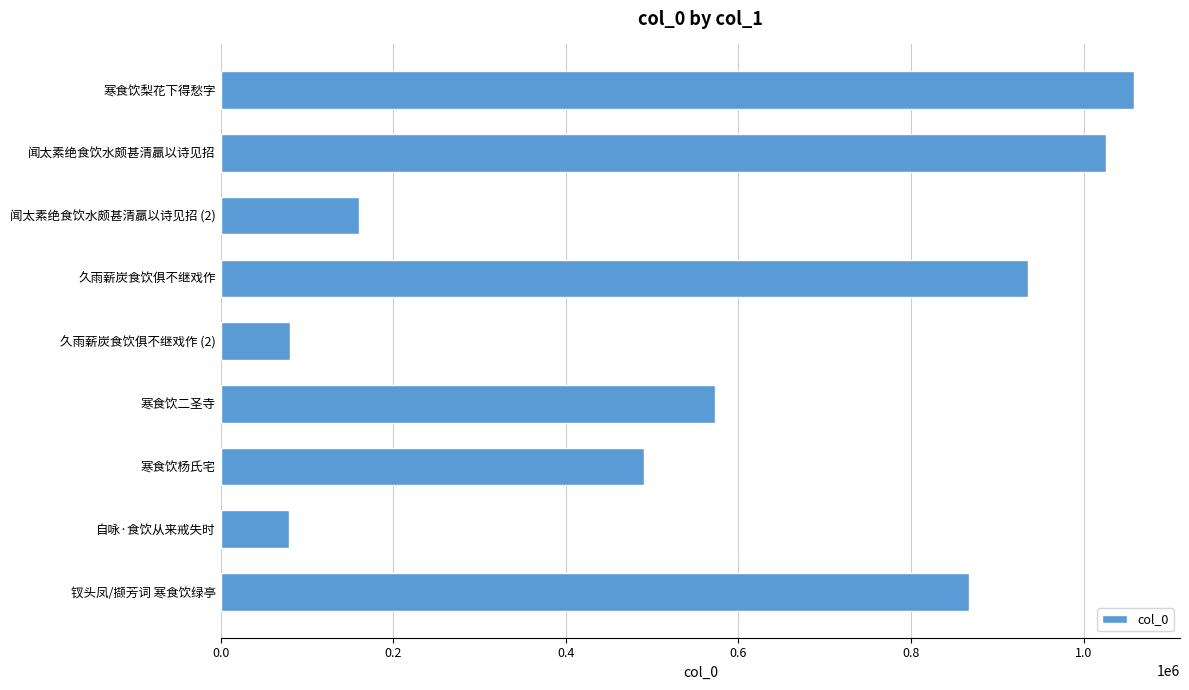

What is the value of the 9th bar from the top?

867440